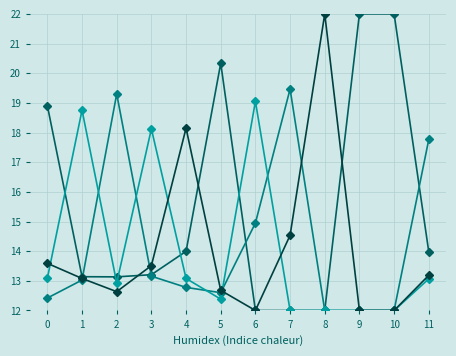

What is the minimum value shown in the chart?

12.0